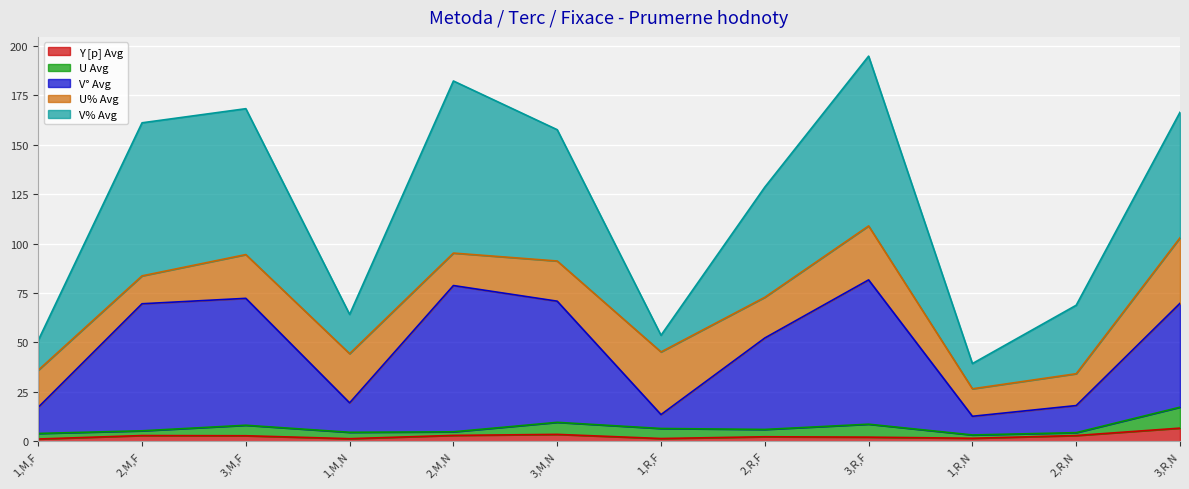

True or false: Y [p] Avg has more than 2 points higher than both neighbors.

True